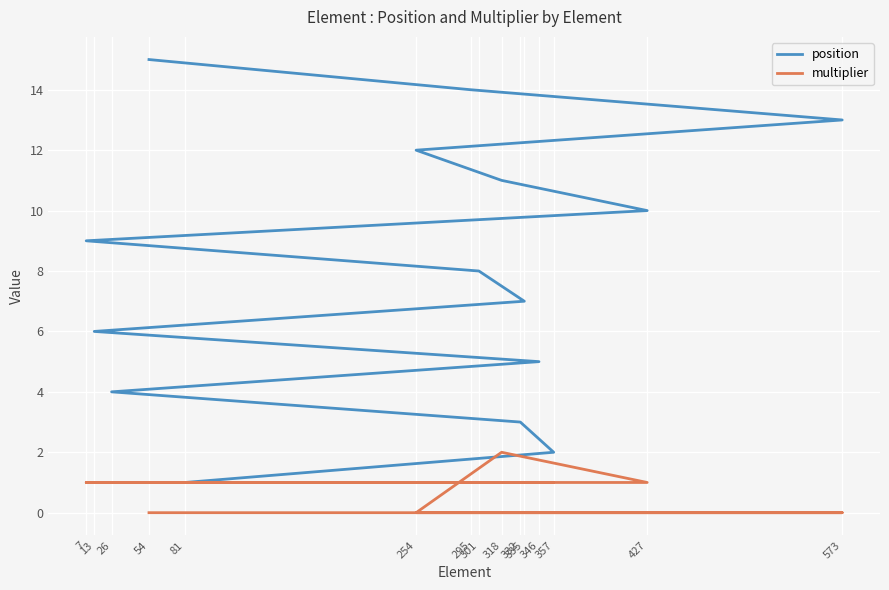

Reading left to right, list all the values displayed in this chart.

position: 81=1	357=2	332=3	26=4	346=5	13=6	335=7	301=8	7=9	427=10	318=11	254=12	573=13	295=14	54=15
multiplier: 81=1	357=1	332=1	26=1	346=1	13=1	335=1	301=1	7=1	427=1	318=2	254=0	573=0	295=0	54=0